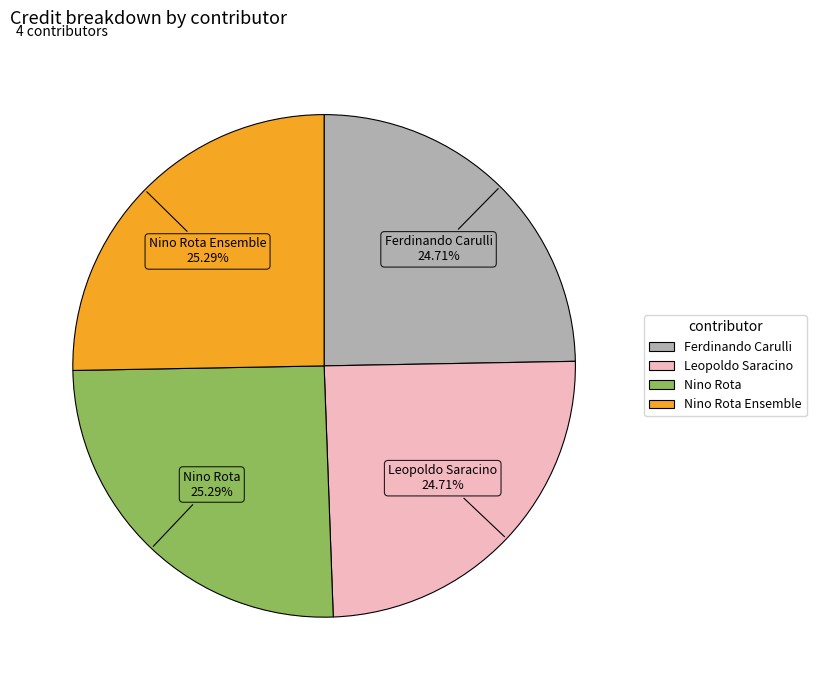

Does any single category account for the majority?

No